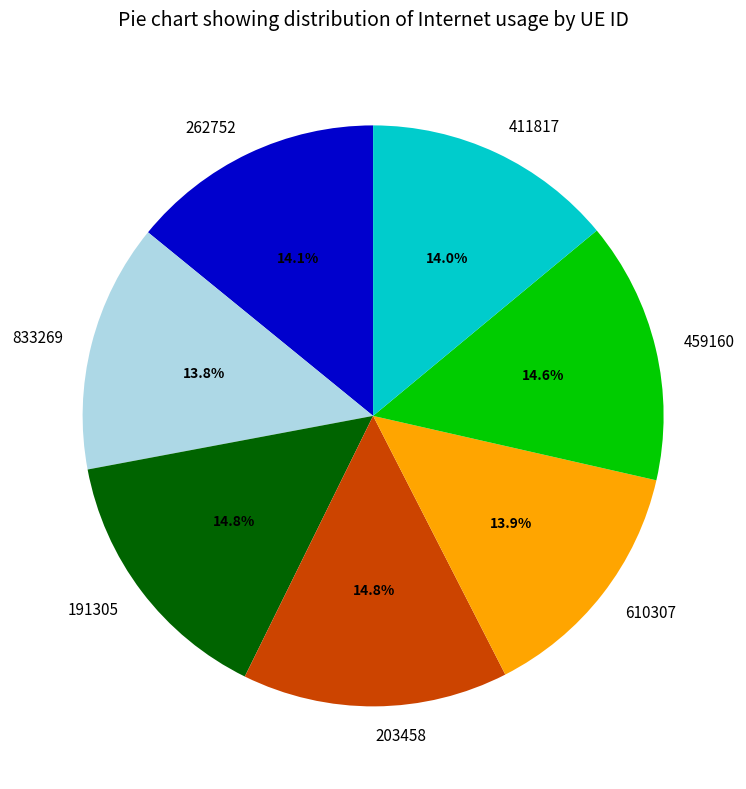

Does 262752 represent more than half of the total?

No